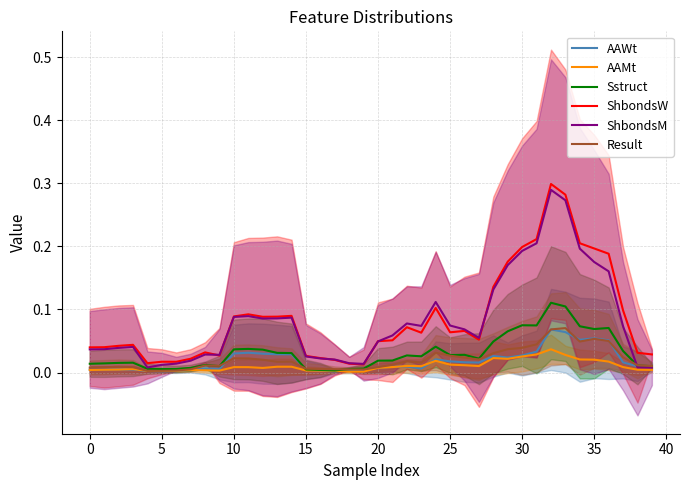

How many lines are shown in the chart?

6